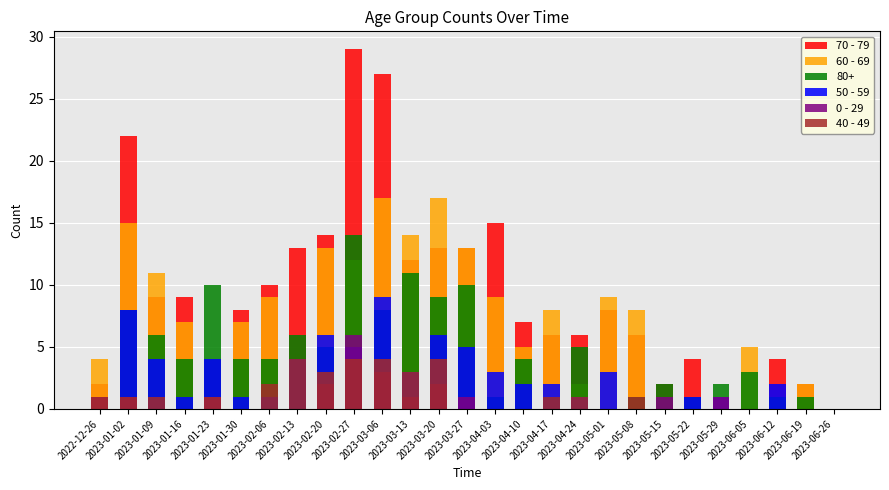

What is the sum of all 50 - 59 values?

72